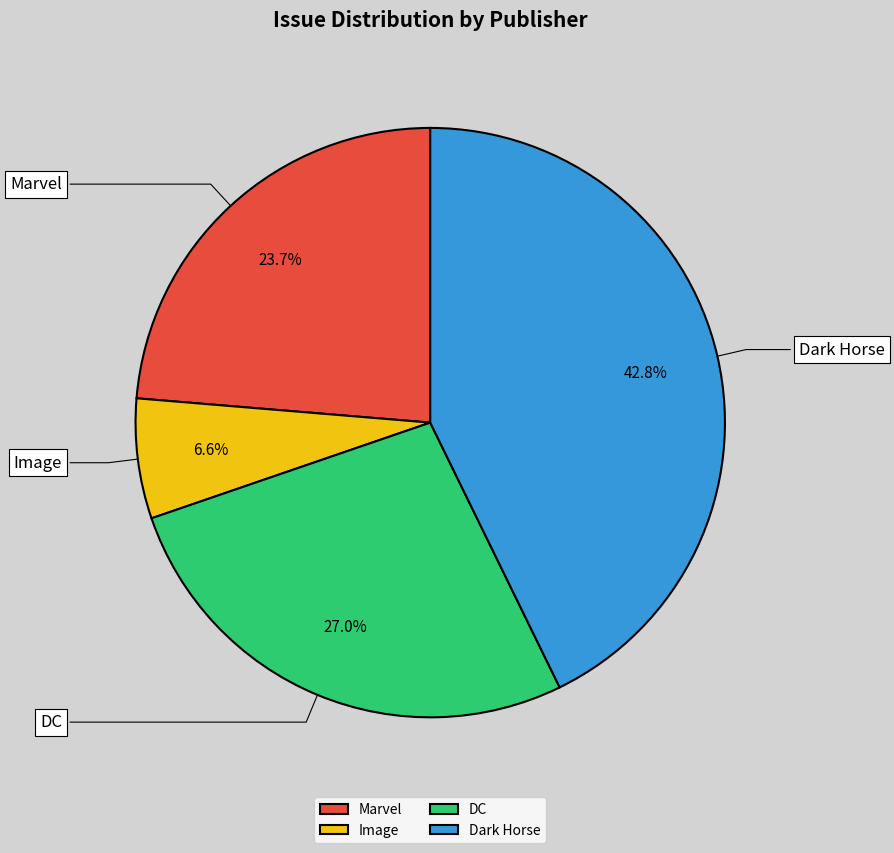

Does Marvel account for over 50% of the chart?

No